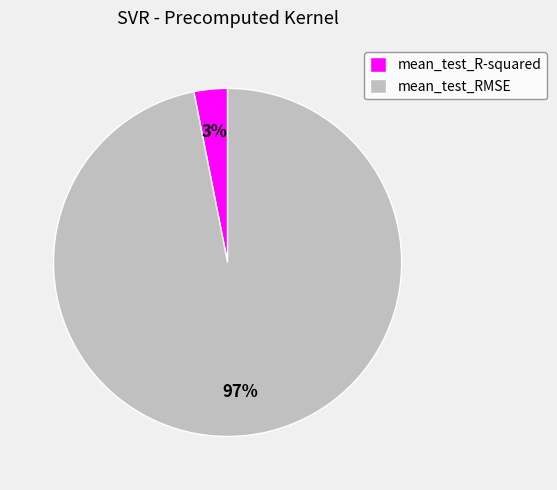

Does any single category account for the majority?

Yes